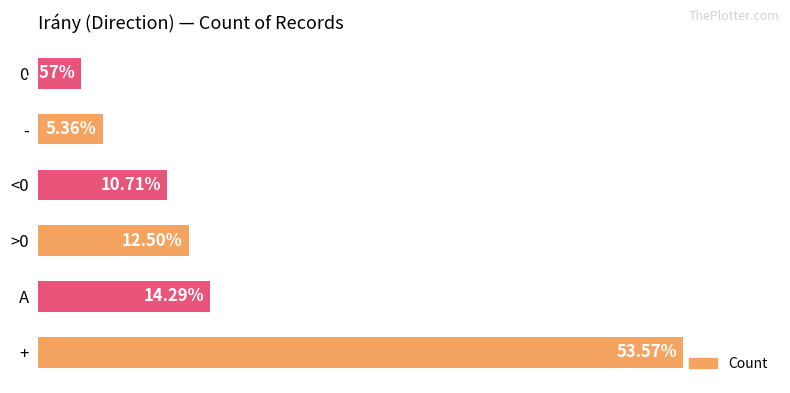

Does the chart contain any negative values?

No